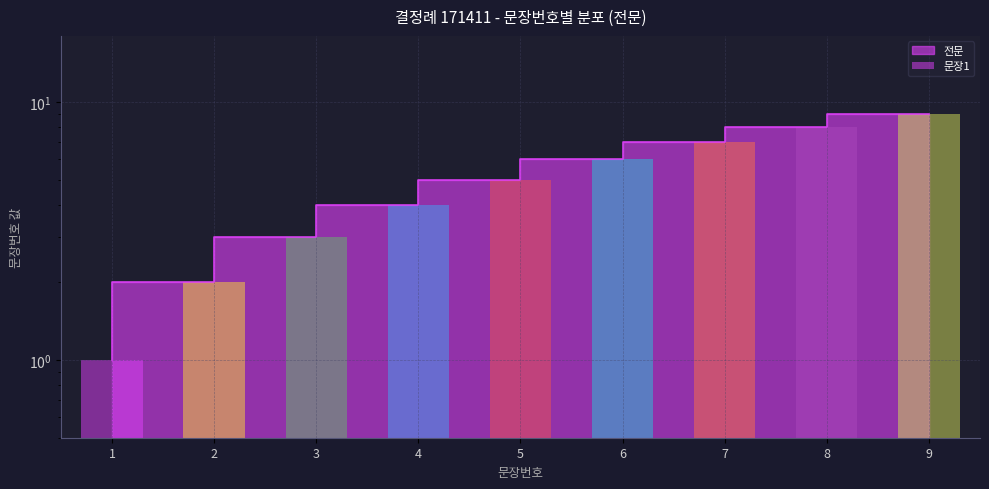

Are the bars grouped side by side (vs. stacked)?

No